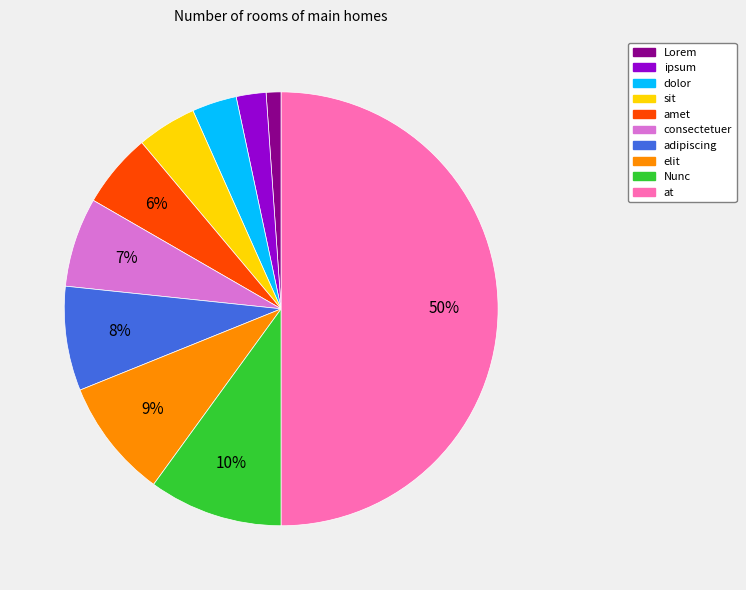

The amet slice represents 1% of the pie. True or false?

False